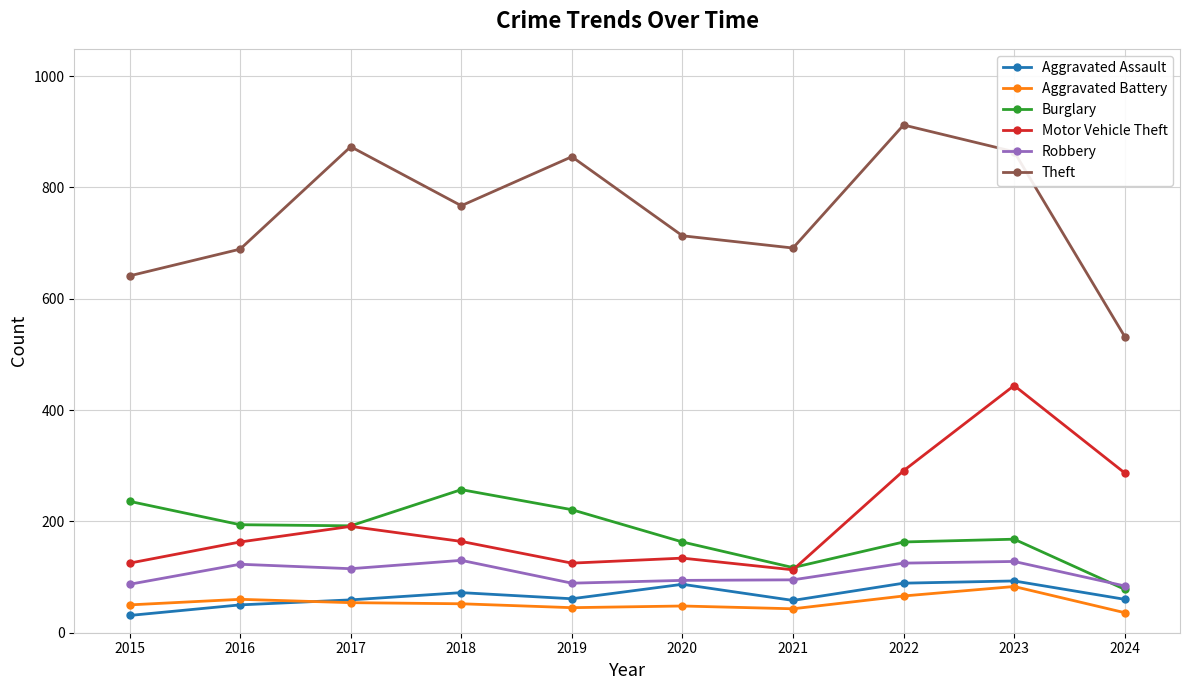

Where is the first local minimum for Theft?

2018